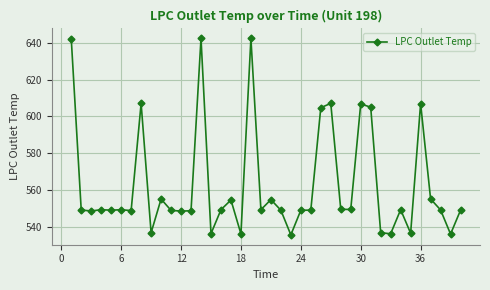

What is the difference between the second highest and minimum values?

106.5